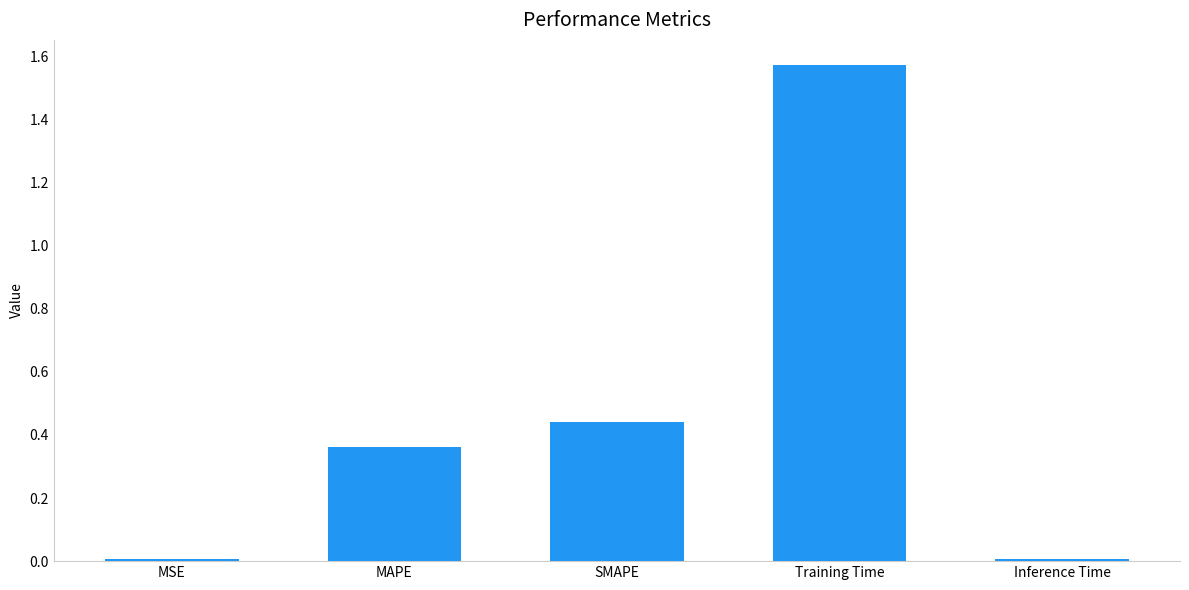

Is it true that the value at SMAPE is 0.7?

False